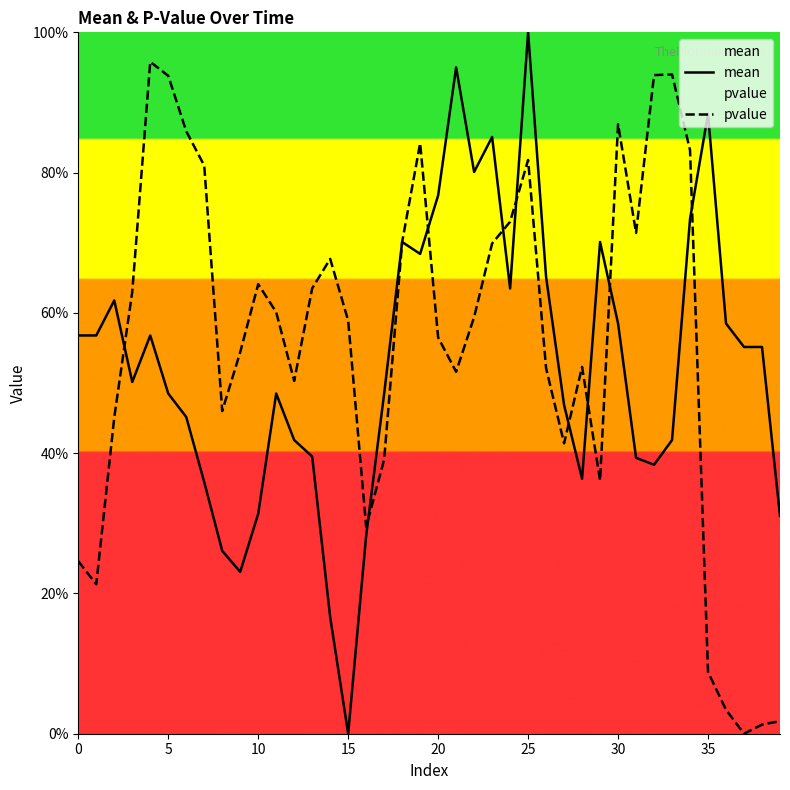

At which label is mean closest to 0?

15